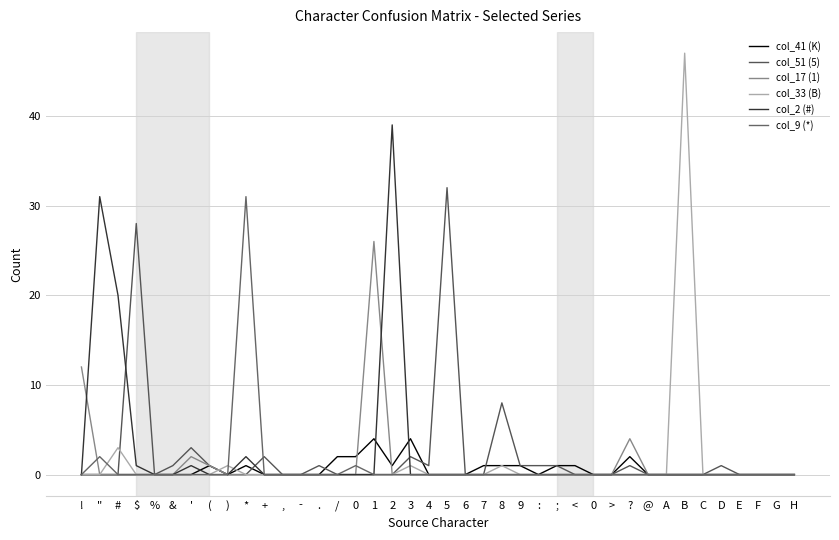

Between 3 and 4, which series saw the biggest shift?

col_41 (K)